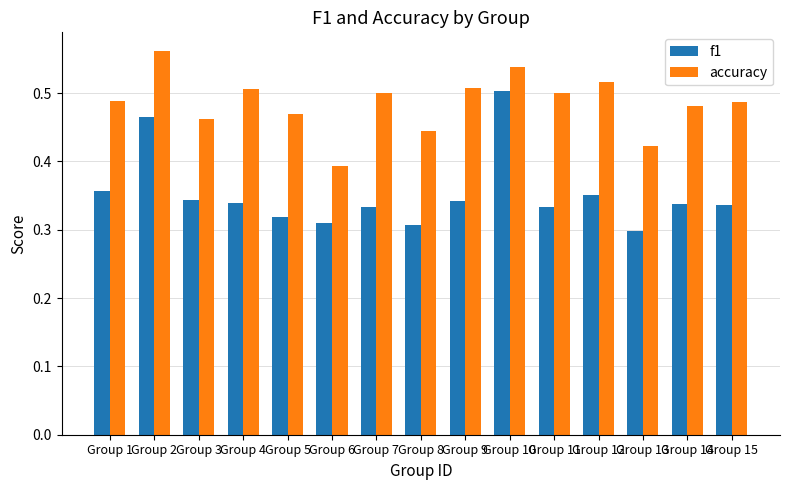

The f1 series shows 0.5 at Group 11. True or false?

False